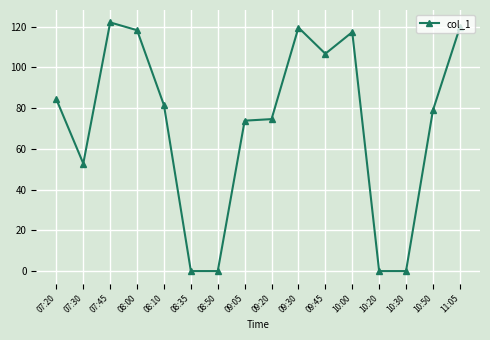

What position from the right is 11:05?

1